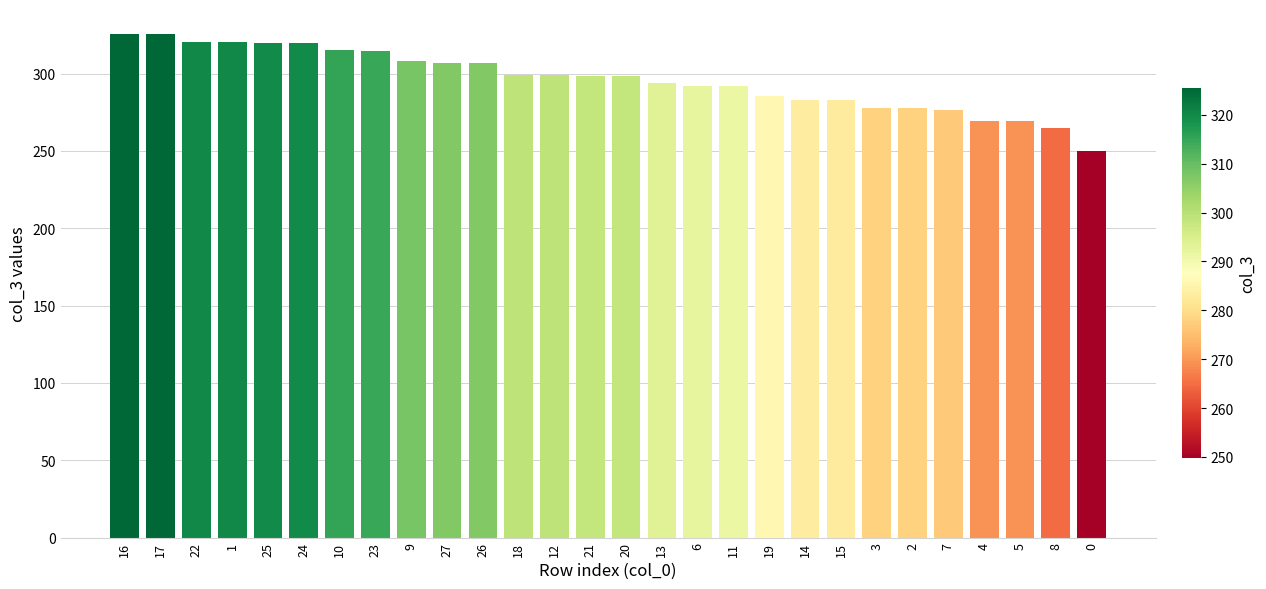

How many categories are shown in the chart?

28